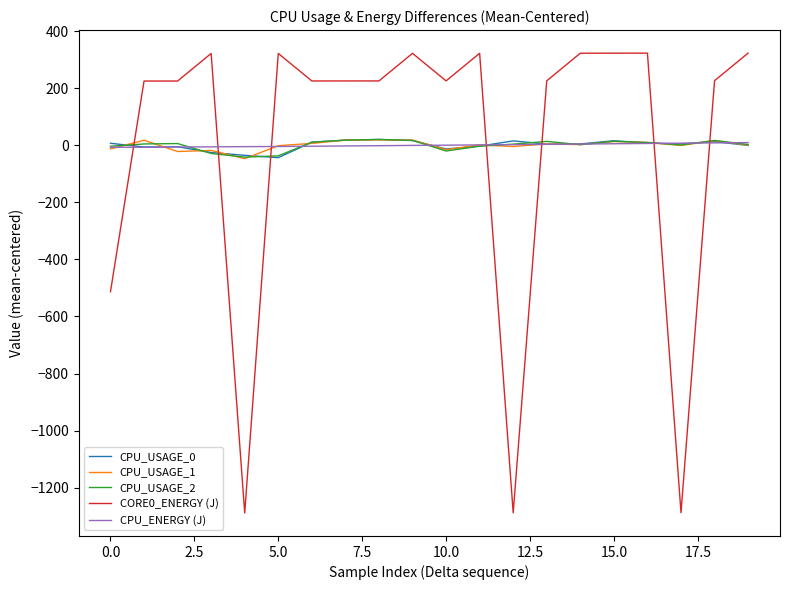

True or false: CPU_USAGE_1 and CORE0_ENERGY (J) intersect in this chart.

True